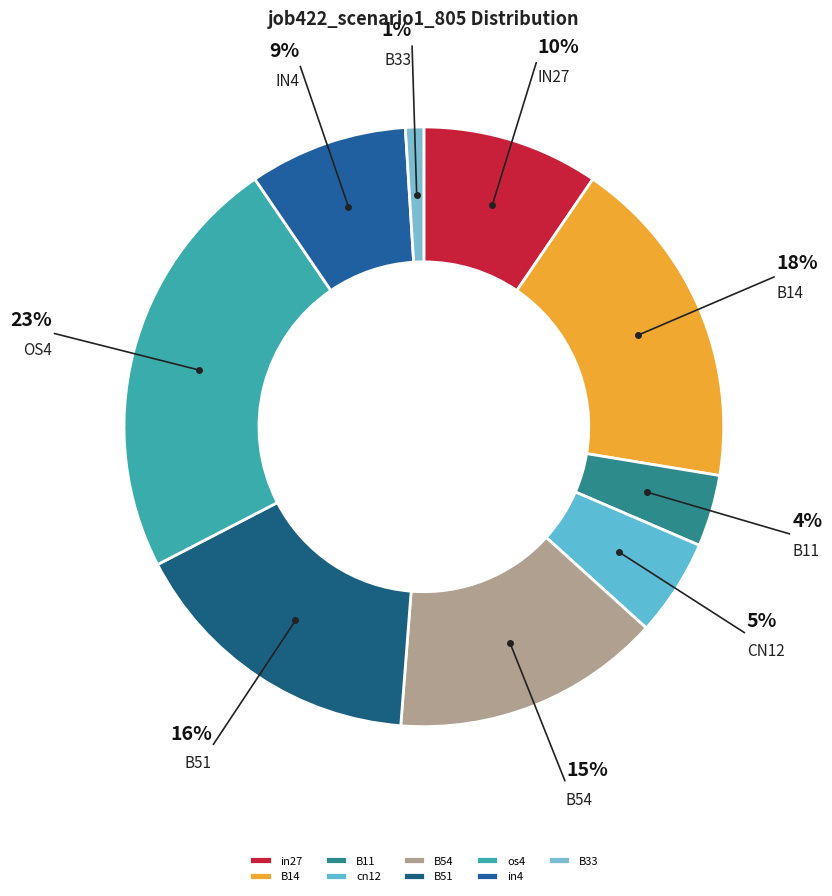

To the nearest percent, what percentage of the pie is cn12?

5%